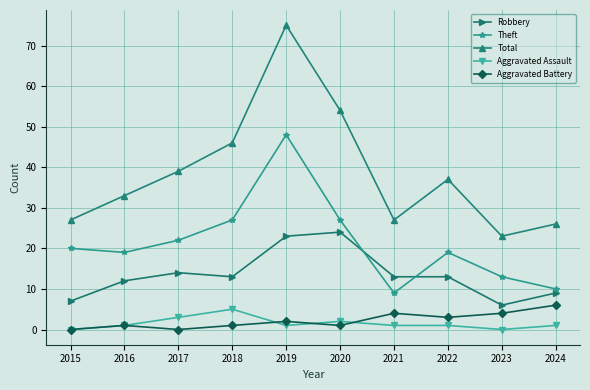

Count the number of categories in the chart.

10